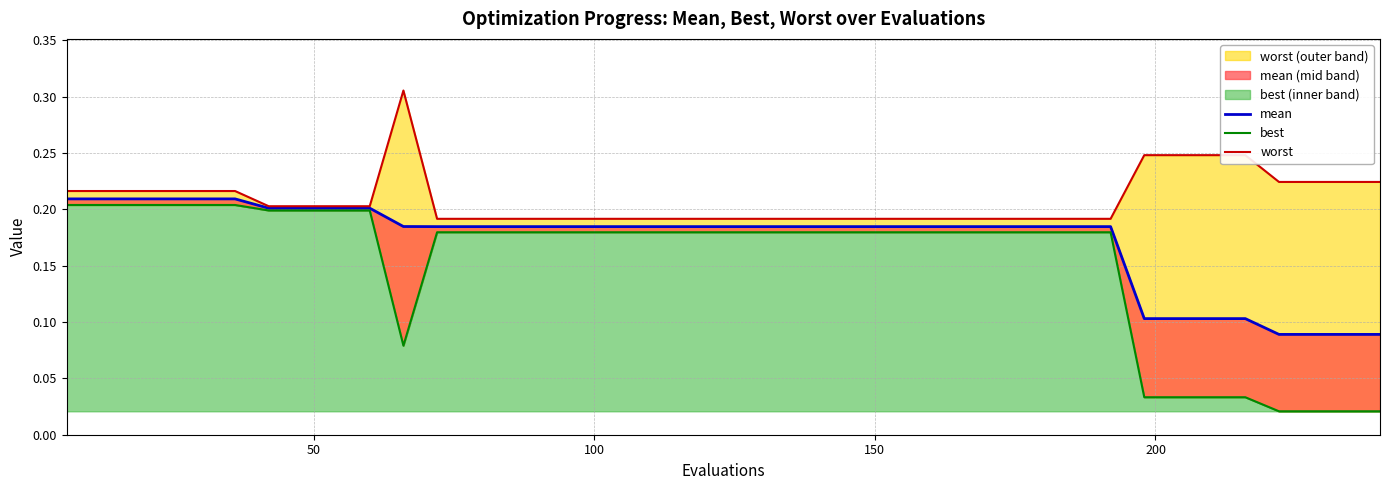

True or false: mean and best intersect in this chart.

False